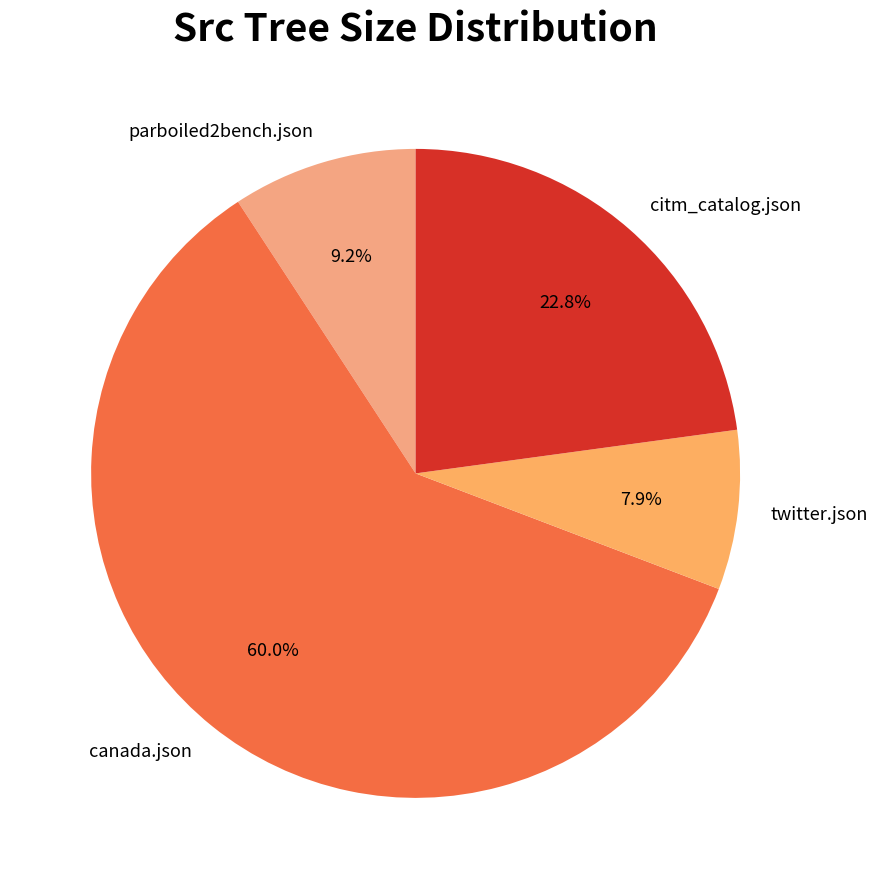

How many segments does this pie chart have?

4